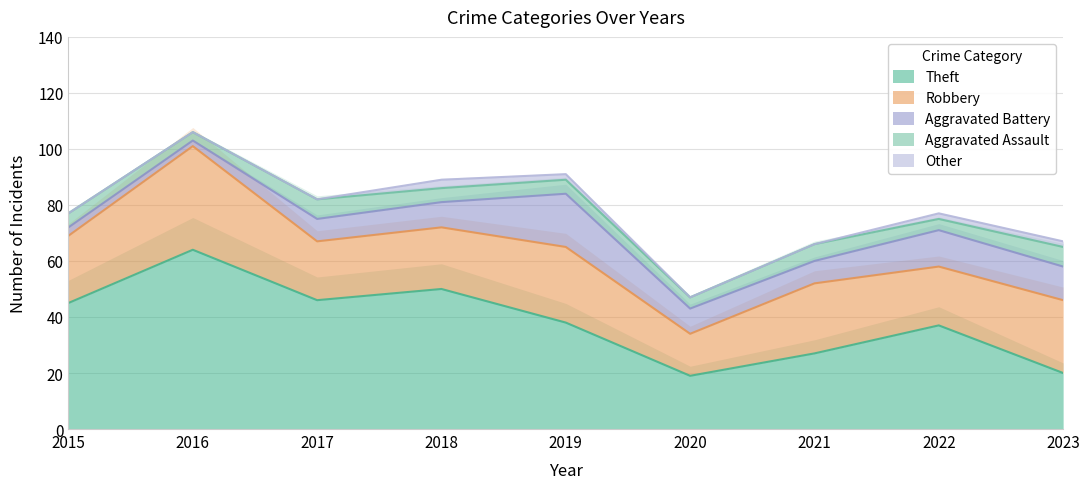

What is the difference between the maximum and minimum values in the Aggravated Assault series?

4